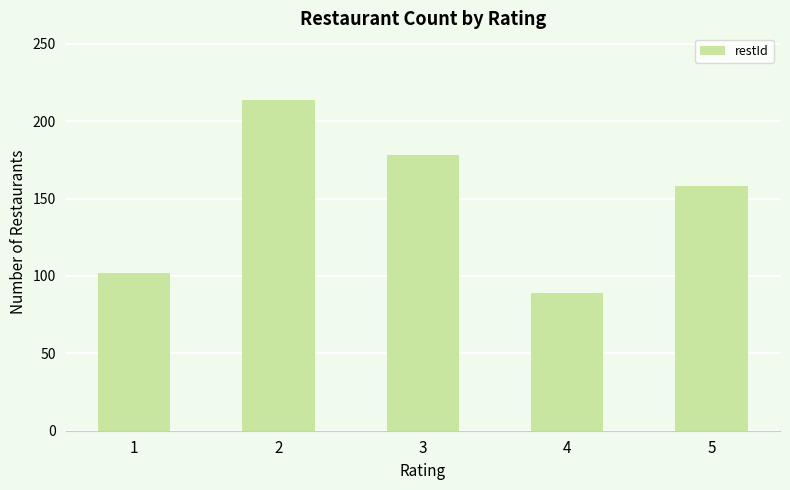

What is the minimum value shown in the chart?

89